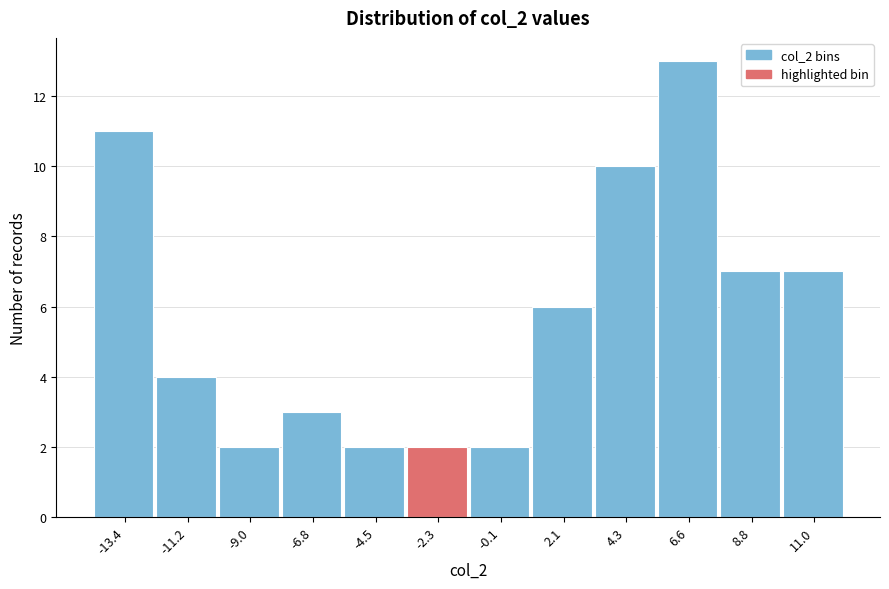

Reading left to right, transcribe this chart: for each bar, give the range it covers on the x-axis and its height. Neither the bar edges nor the heights are printed on the chart, so give them approximately, as read against the axes.

-14.5 to -12.5: 11
-12.5 to -10.0: 4
-10.0 to -8.0: 2
-8.0 to -5.5: 3
-5.5 to -3.5: 2
-3.5 to -1.0: 2
-1.0 to 1.0: 2
1.0 to 3.0: 6
3.0 to 5.5: 10
5.5 to 7.5: 13
7.5 to 10.0: 7
10.0 to 12.0: 7